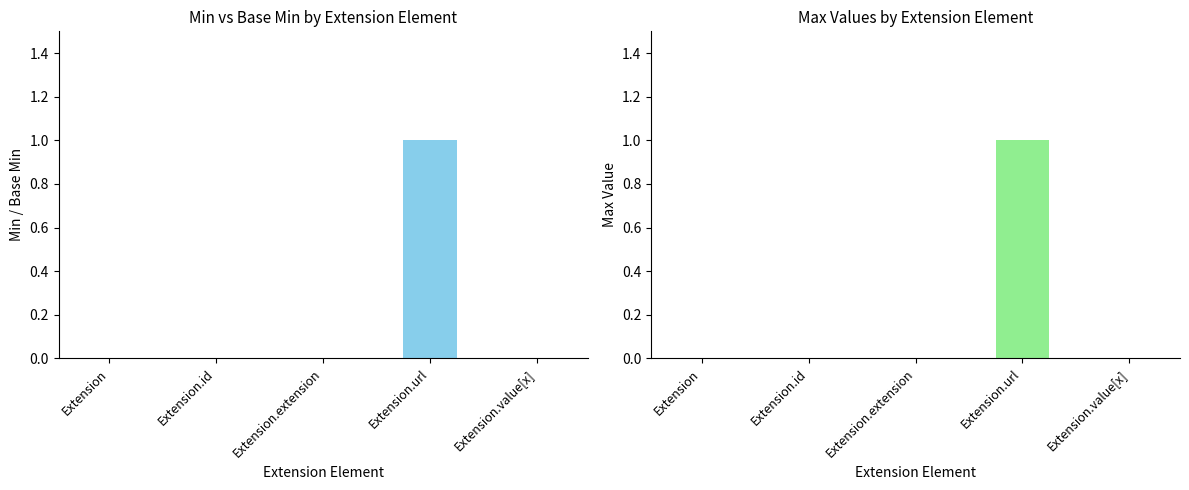

What is the sum of all Min values?

1